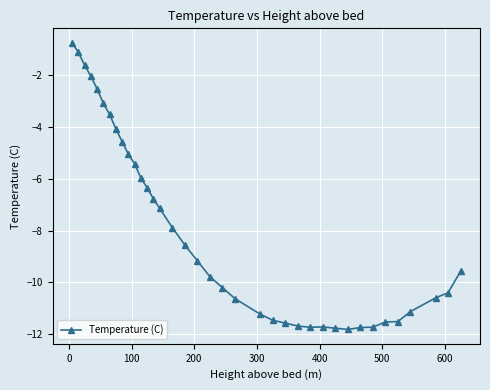

What is the difference between the maximum and minimum values?

11.1